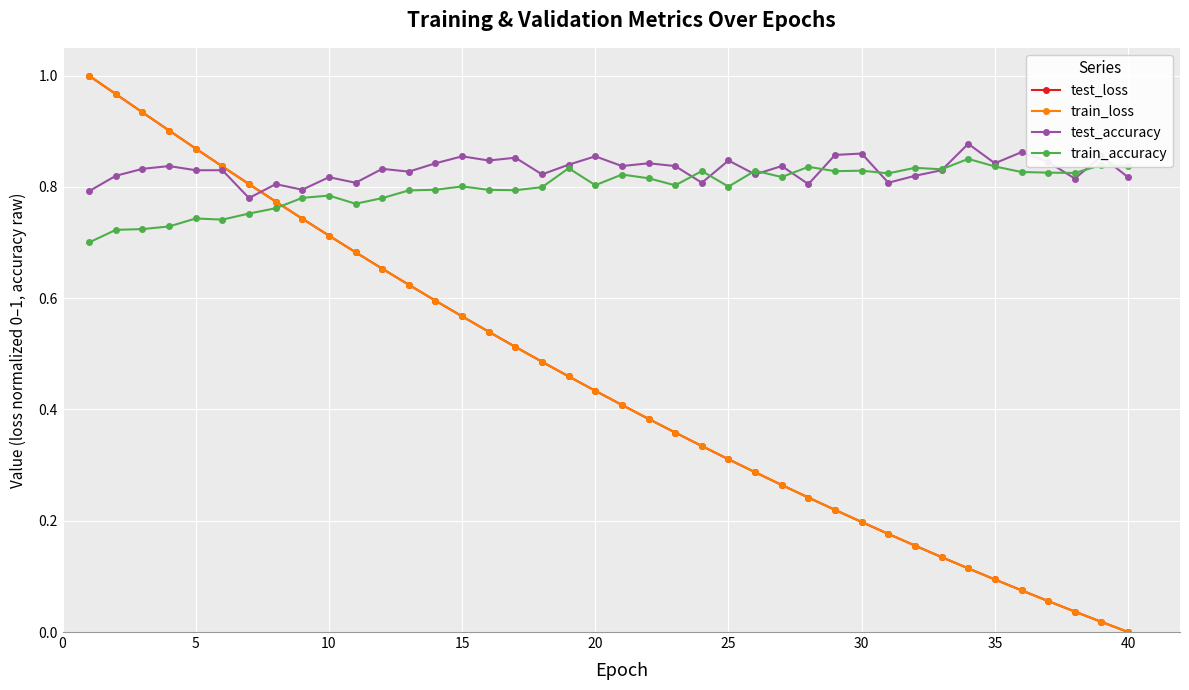

Which series has the widest spread of values?

train_loss